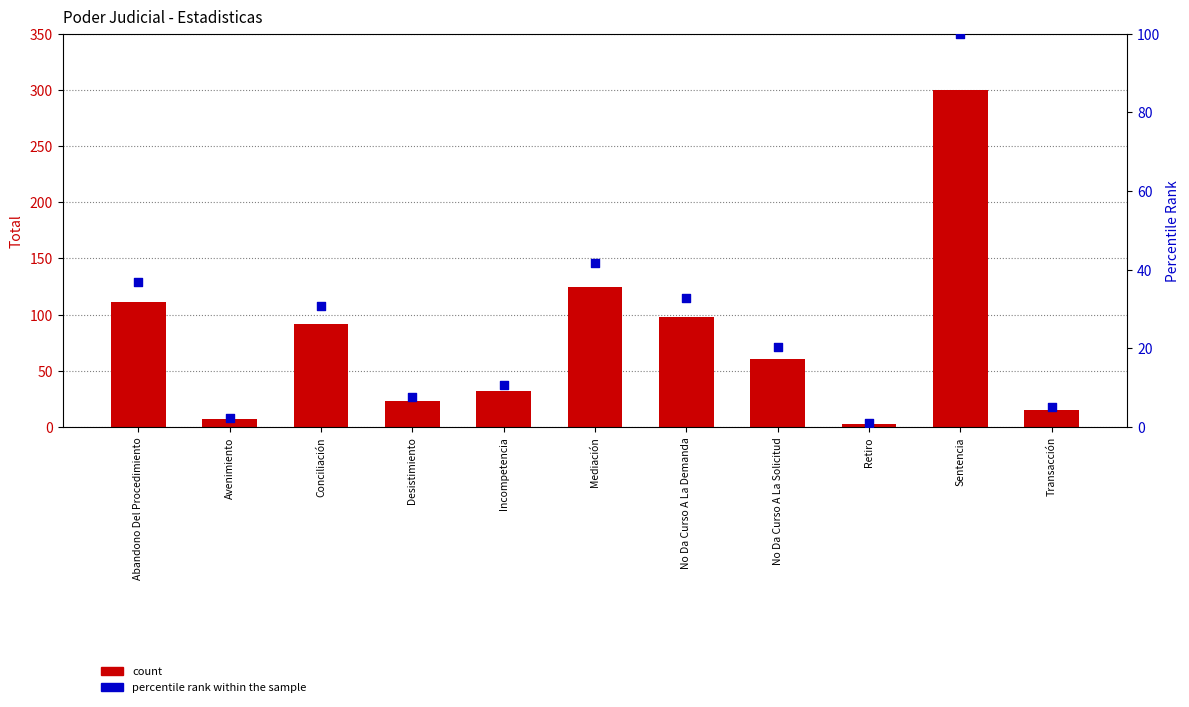

At which category is the sum across all series the highest?

Sentencia